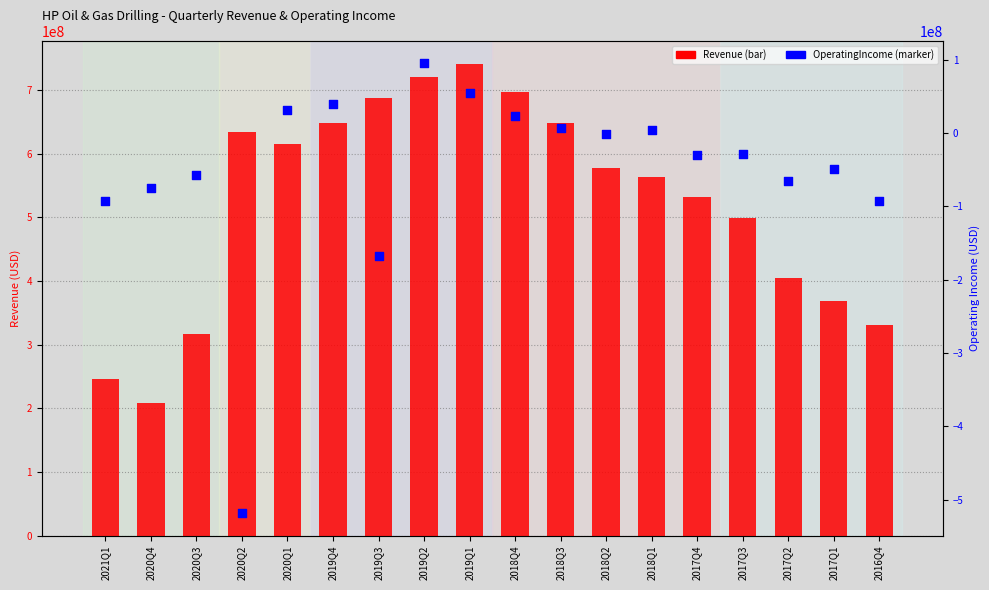

At how many categories does at least one series exceed 339758635?

14